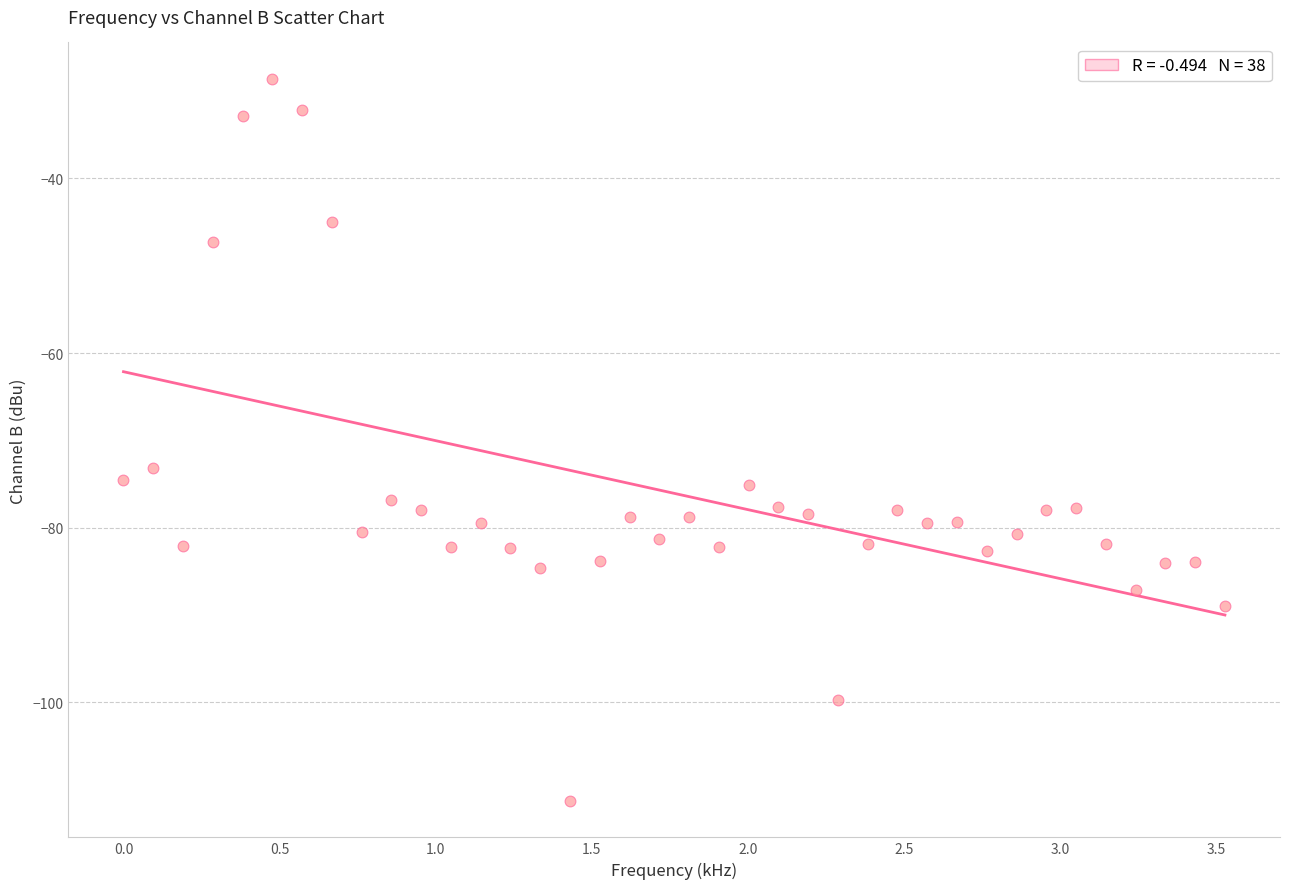

What is the range of Y values (max minus min)?

82.8